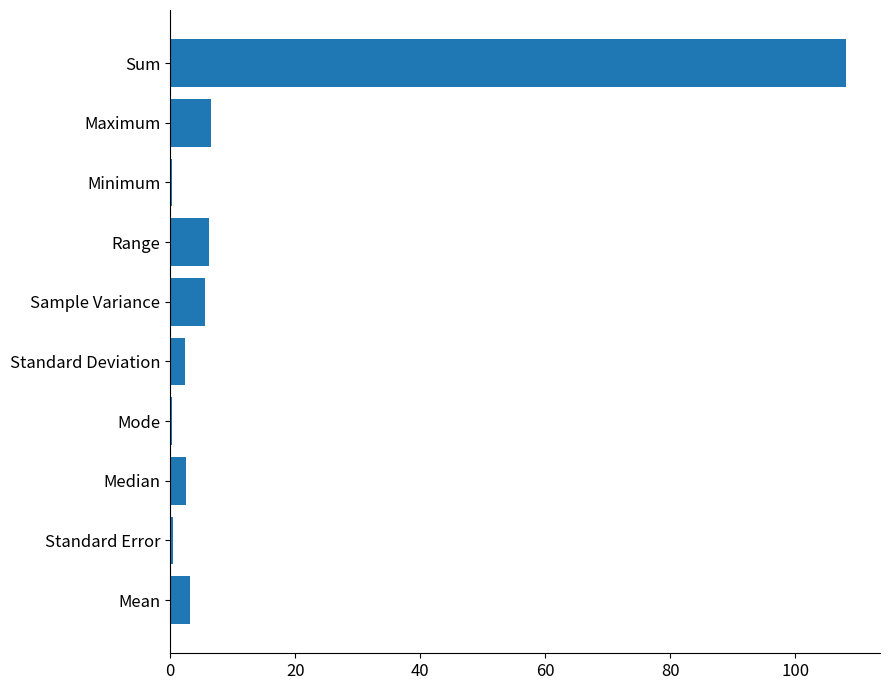

What is the maximum value shown in the chart?

108.2